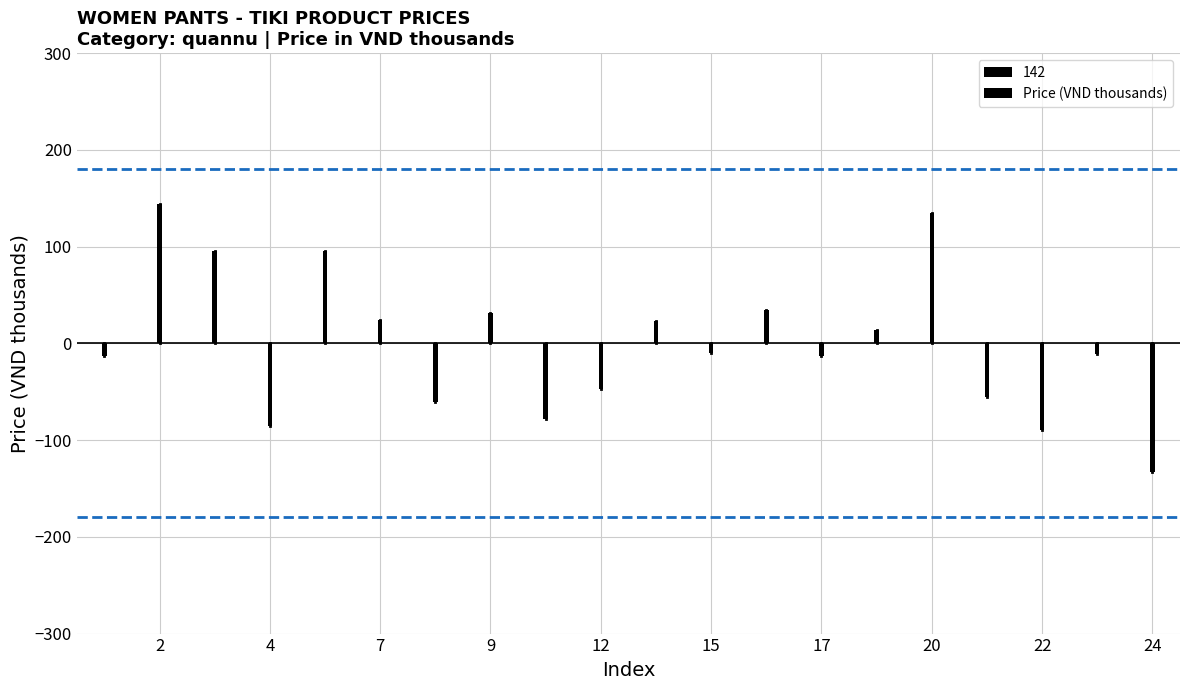

Which label corresponds to the smallest value in the chart?

24